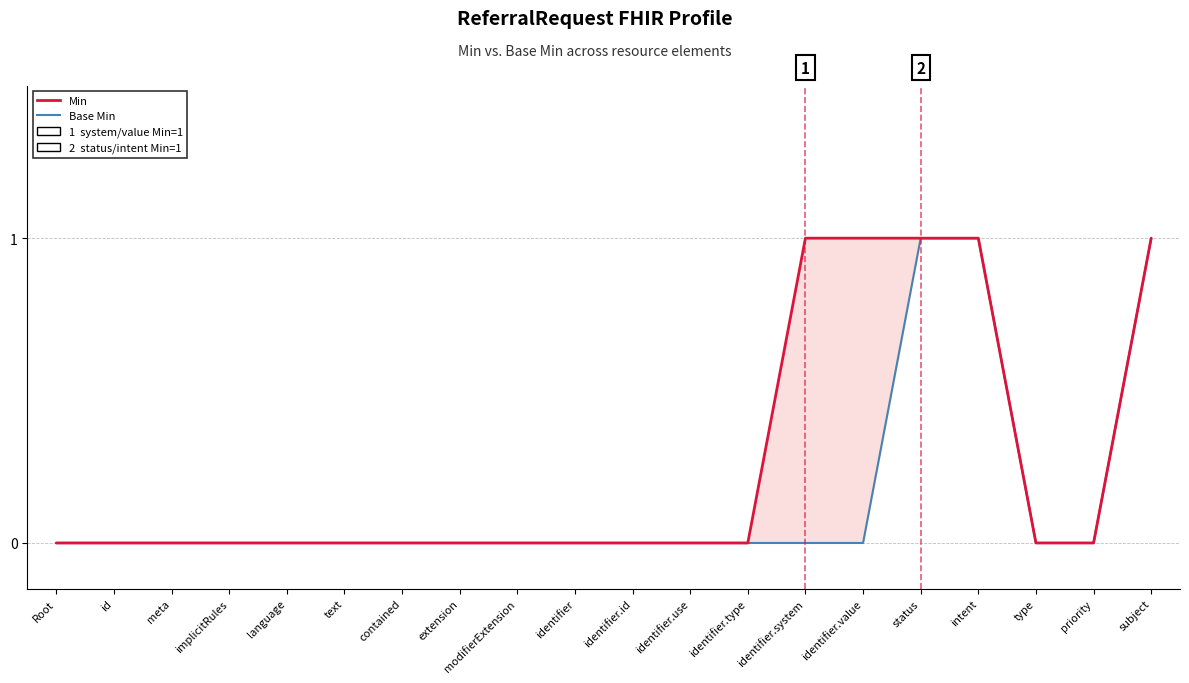

Reading left to right, what are all the values shown in this chart?

Min: Root=0	id=0	meta=0	implicitRules=0	language=0	text=0	contained=0	extension=0	modifierExtension=0	identifier=0	identifier.id=0	identifier.use=0	identifier.type=0	identifier.system=1	identifier.value=1	status=1	intent=1	type=0	priority=0	subject=1
Base Min: Root=0	id=0	meta=0	implicitRules=0	language=0	text=0	contained=0	extension=0	modifierExtension=0	identifier=0	identifier.id=0	identifier.use=0	identifier.type=0	identifier.system=0	identifier.value=0	status=1	intent=1	type=0	priority=0	subject=1